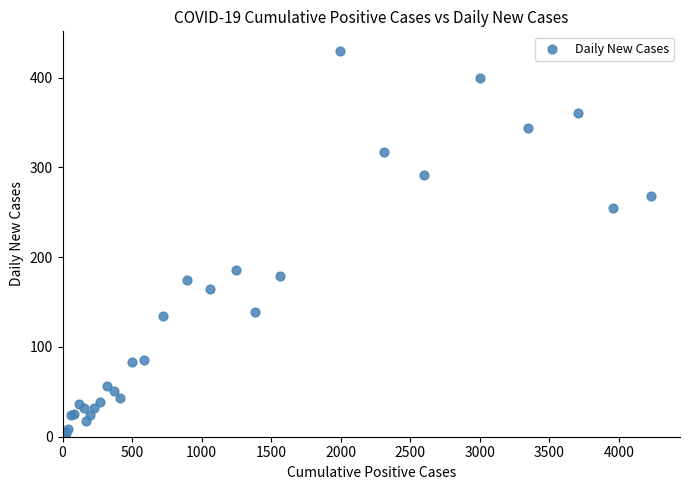

What Y value in the scatter plot is closest to 215?

186